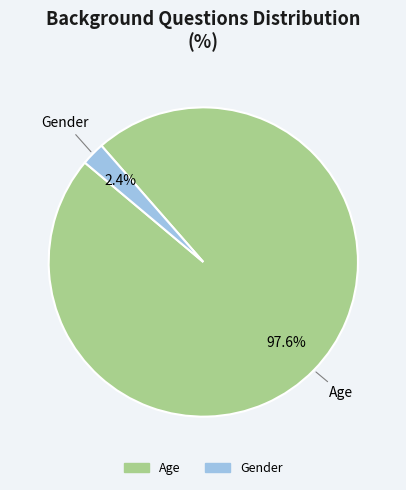

Rank the categories by value from lowest to highest.

Gender, Age